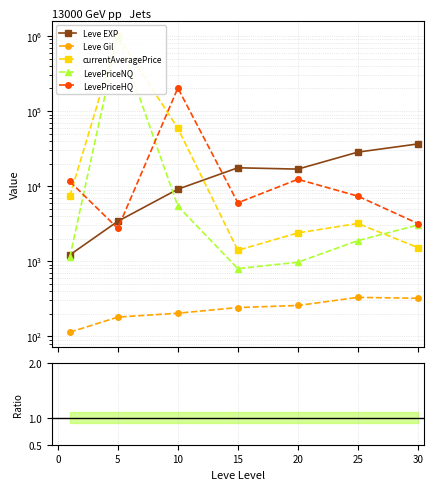

How many categories are shown in the chart?

7